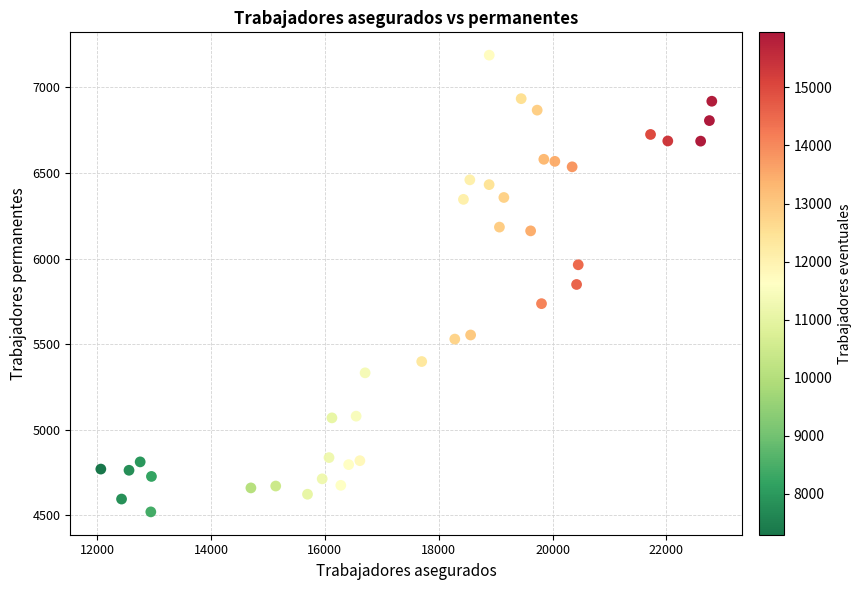

What is the range of Y values (max minus min)?

2667